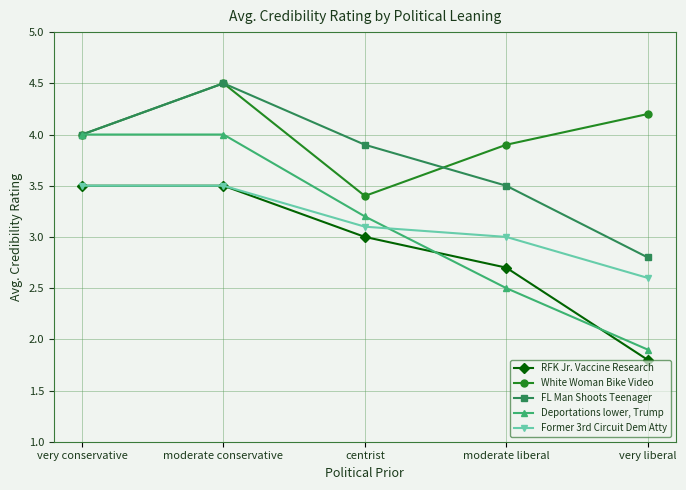

What is the spread (max minus min) of values at very liberal?

2.4